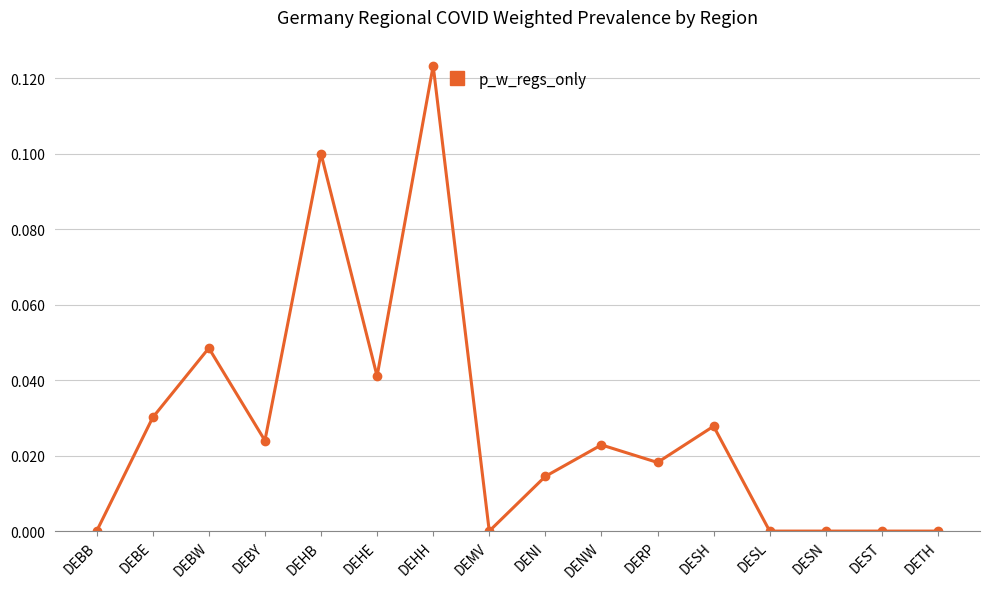

Which label corresponds to the largest value in the chart?

DEHH